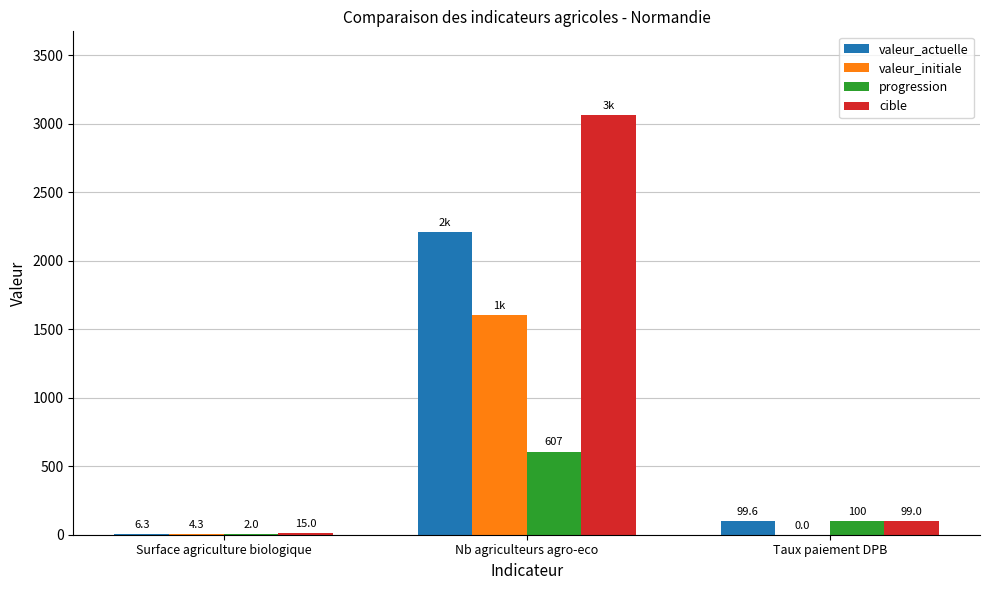

Which series has the largest total across all categories?

cible